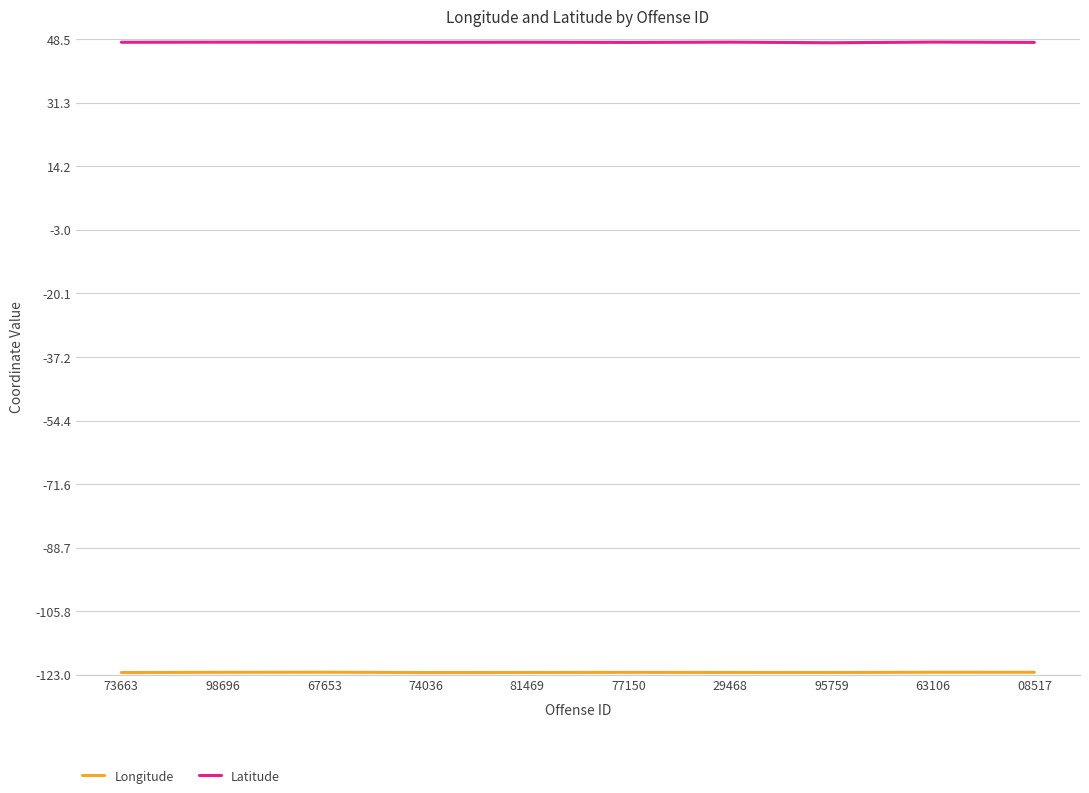

Which series has the largest total across all categories?

Latitude